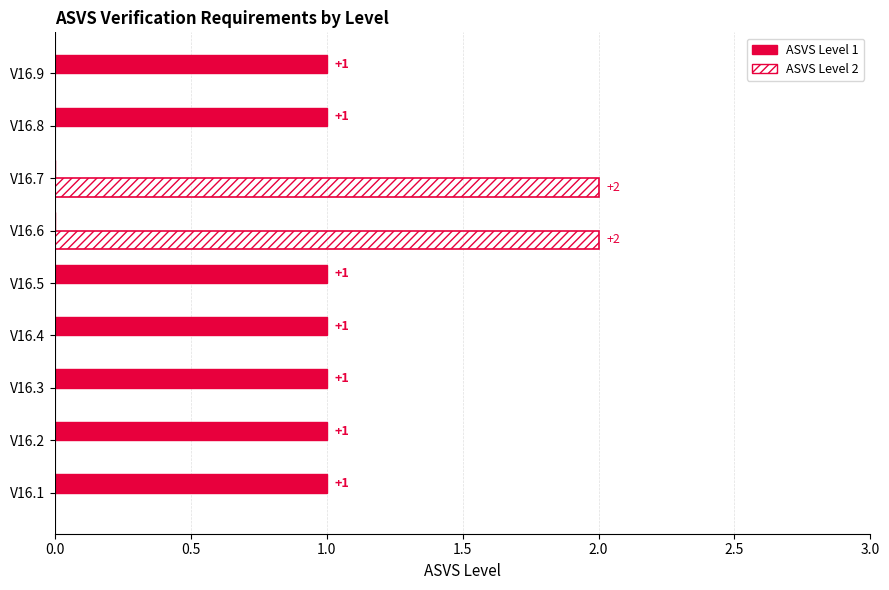

How many ASVS Level 2 values are between 0 and 1?

7